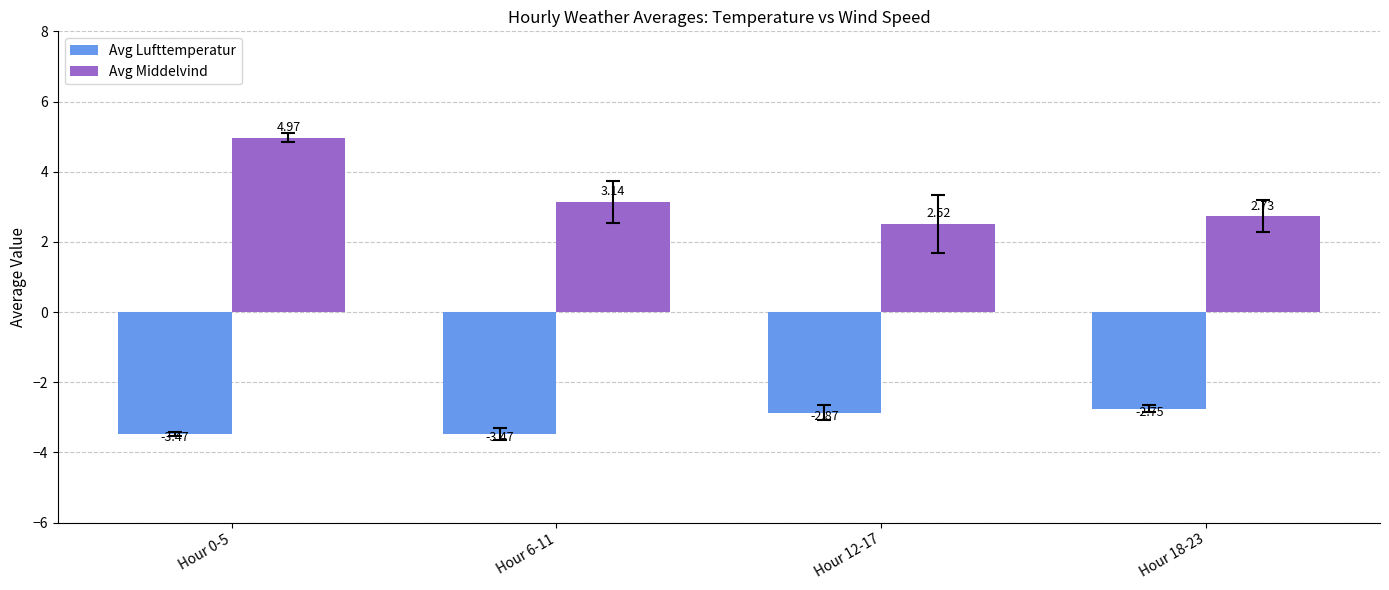

The Avg Lufttemperatur series shows -4.2 at Hour 12-17. True or false?

False